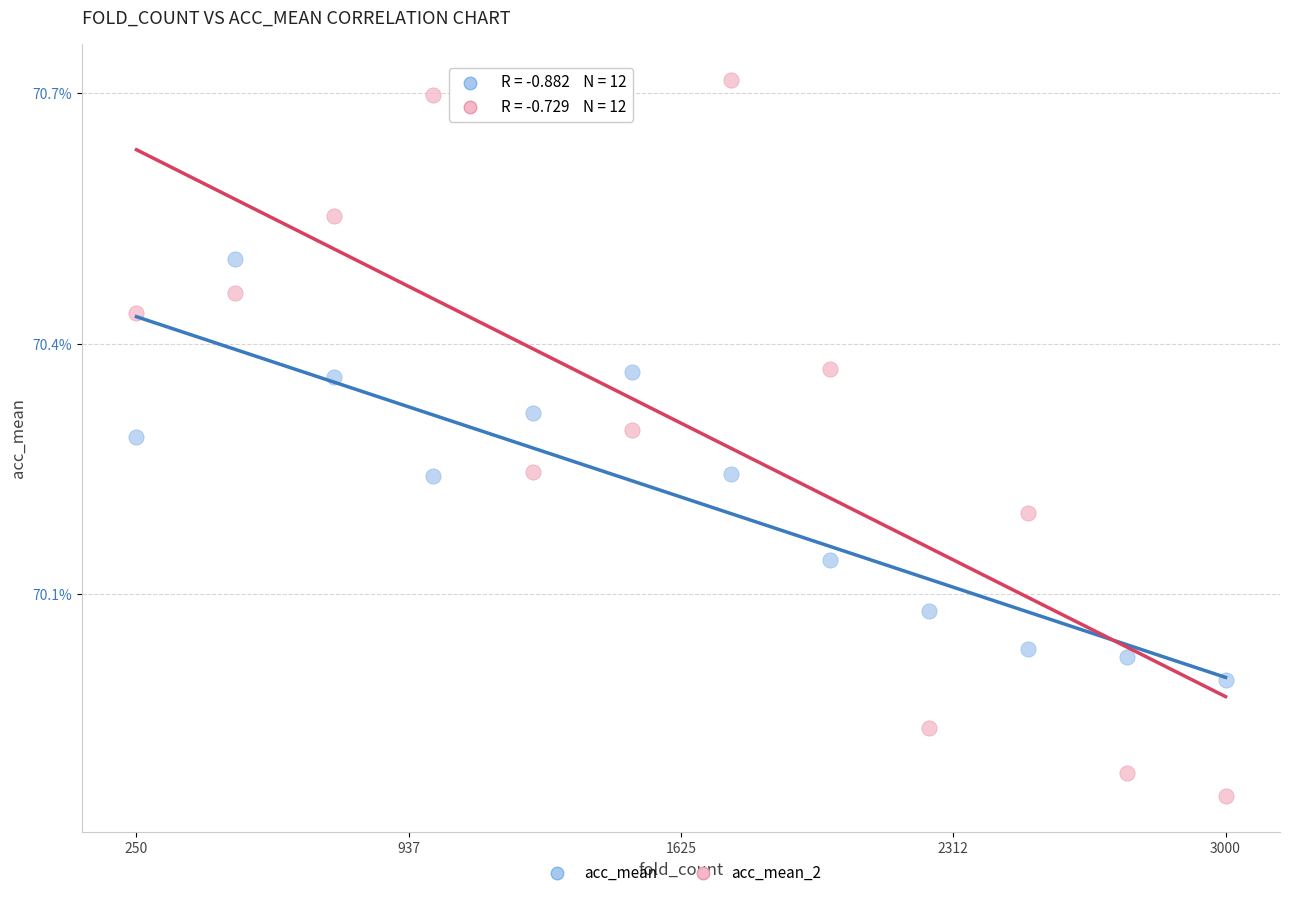

What are all the series names shown in the legend?

acc_mean, acc_mean_2